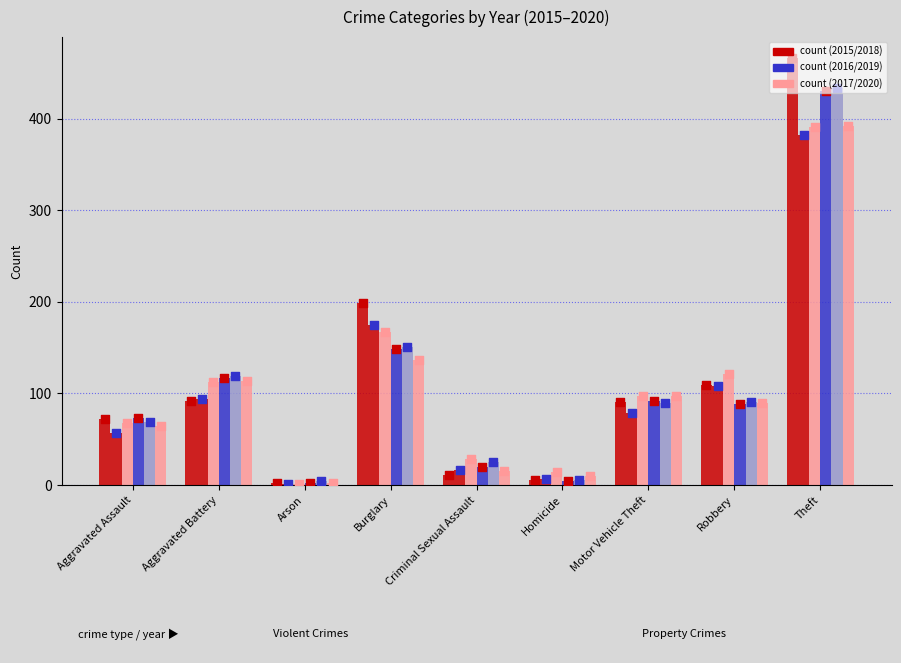

Which series contains the highest Y value?

2015